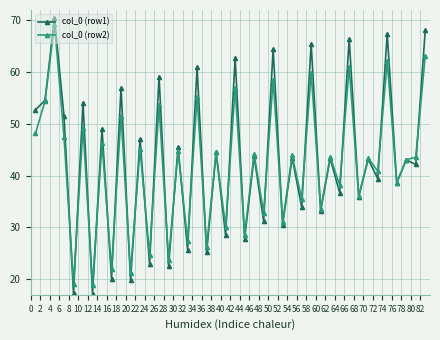

What is the minimum value shown in the chart?

17.2